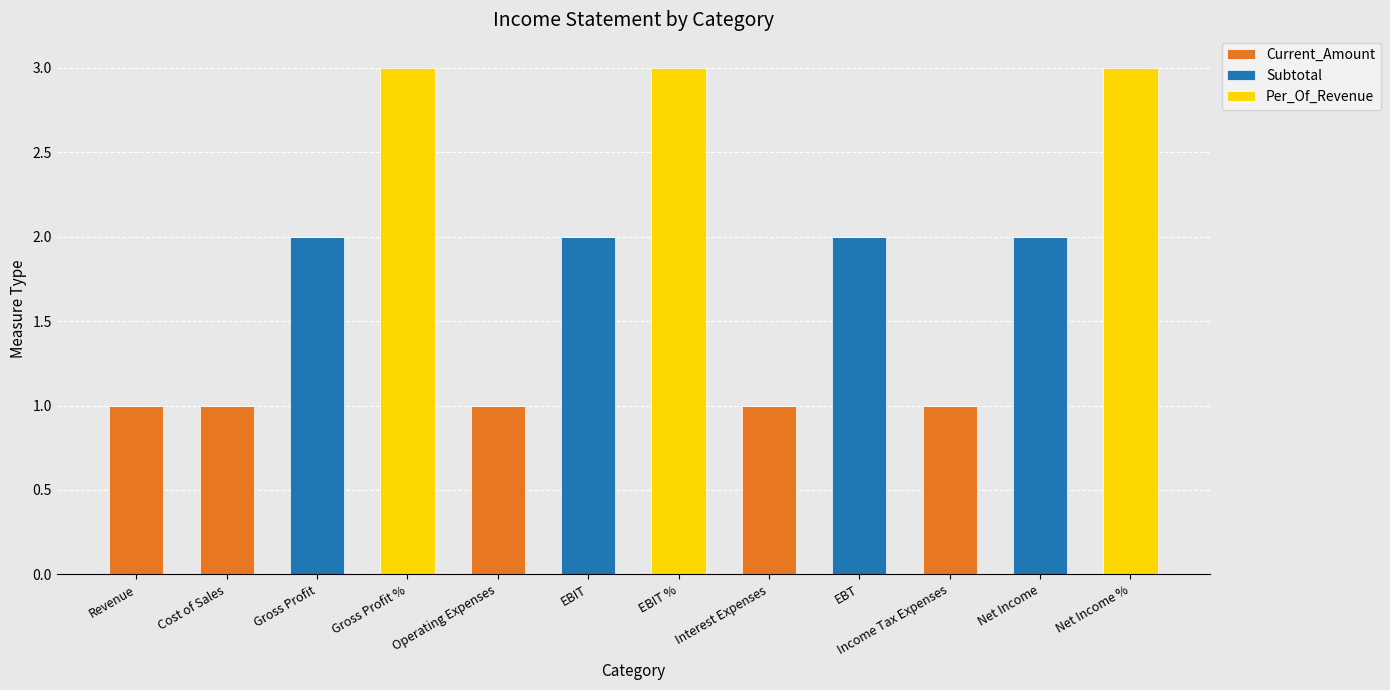

The value of Current_Amount at Operating Expenses is 2. True or false?

False